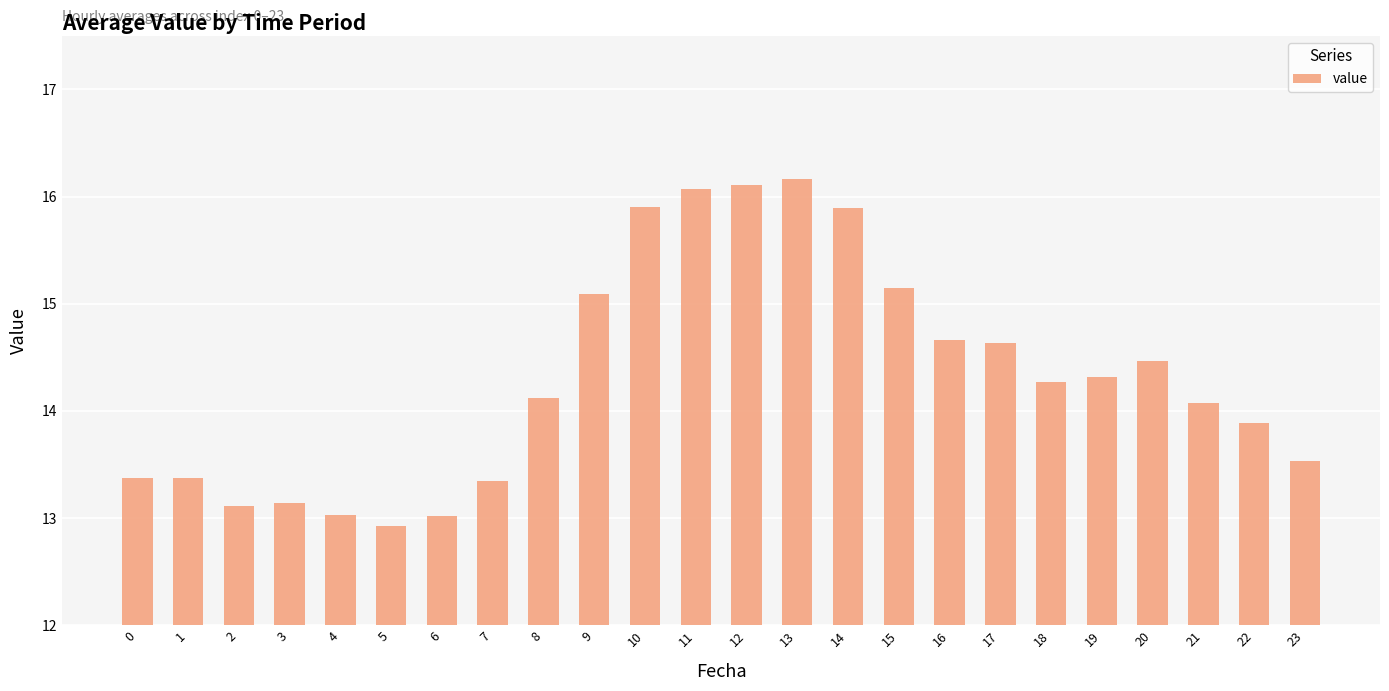

How many bars are there in total?

24